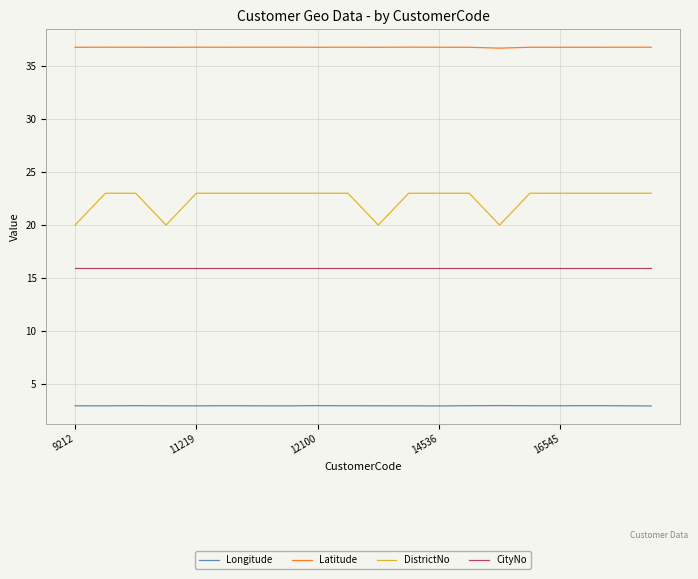

What is the smallest value displayed?

2.9